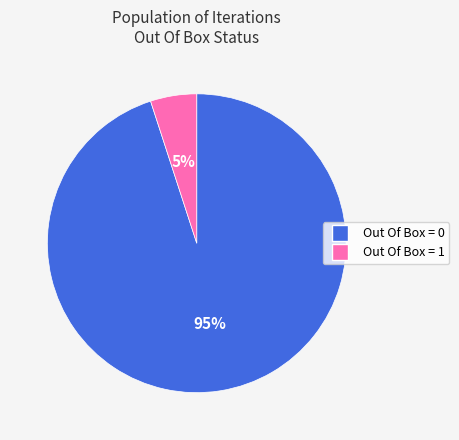

Does any single category account for the majority?

Yes